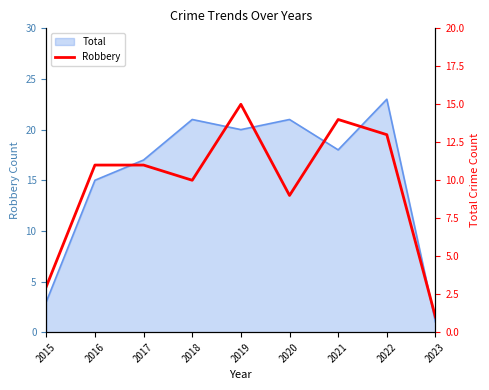

What is the ratio of the value at 2021 to the value at 2015?

4.7